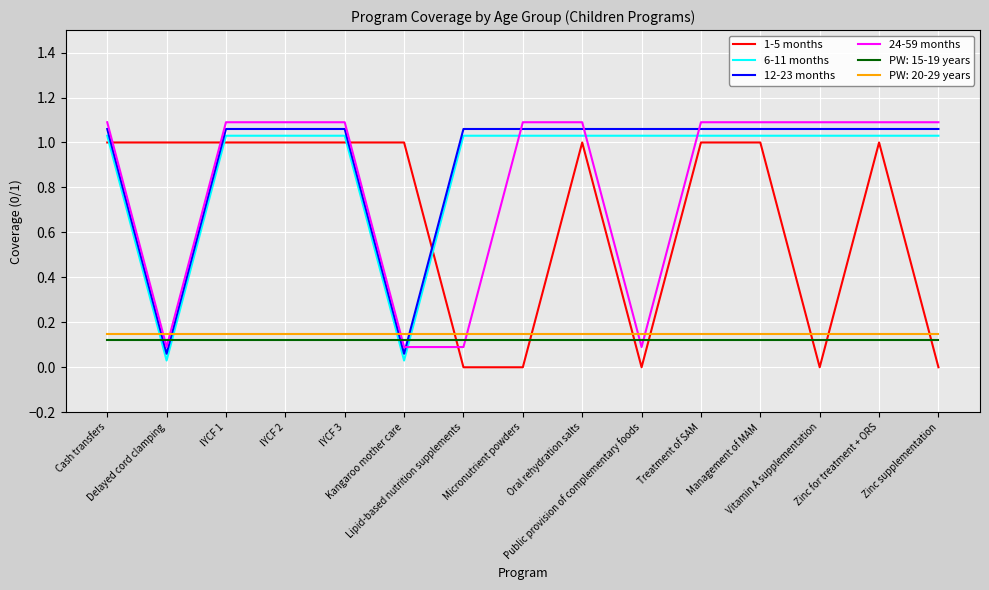

True or false: PW: 15-19 years and PW: 20-29 years cross at least once.

False